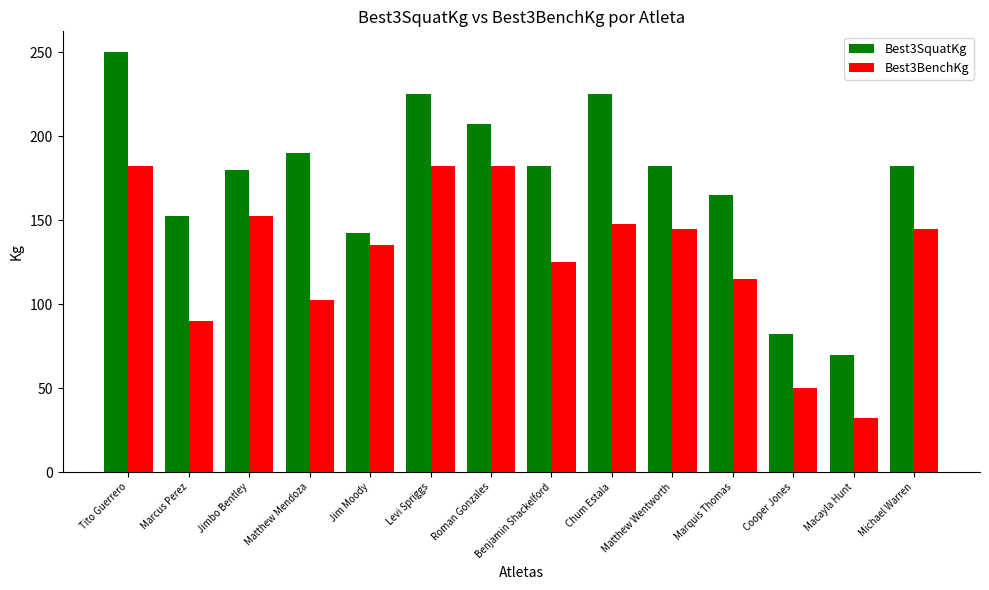

At how many categories does at least one series exceed 60?

14